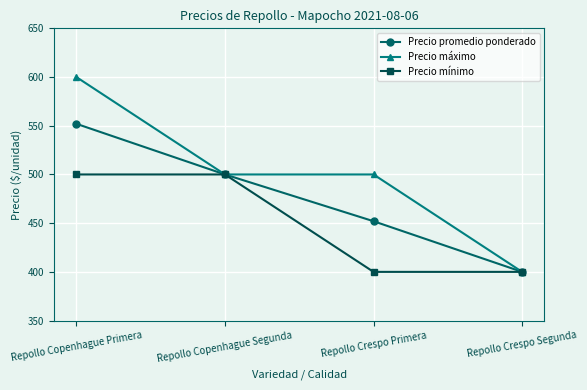

Count the number of categories in the chart.

4